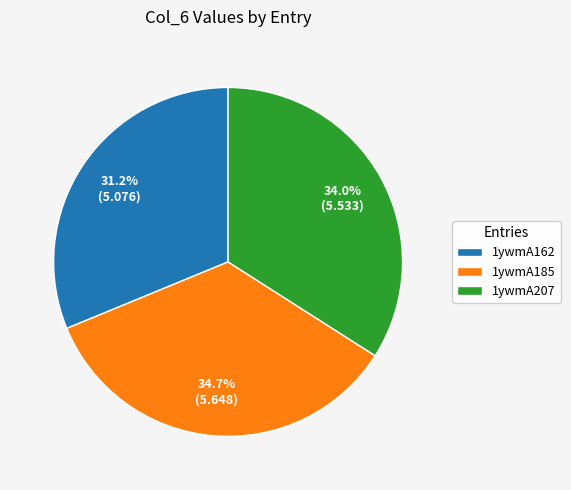

Rank the categories by value from highest to lowest.

1ywmA185, 1ywmA207, 1ywmA162